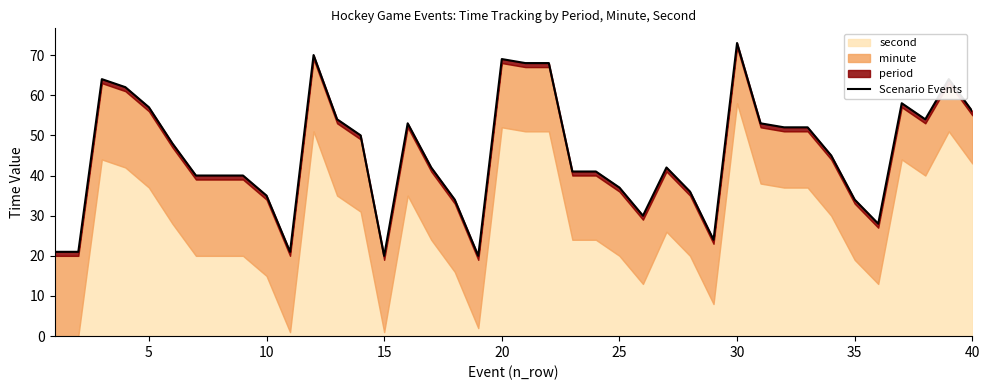

How many values are below 45?

20